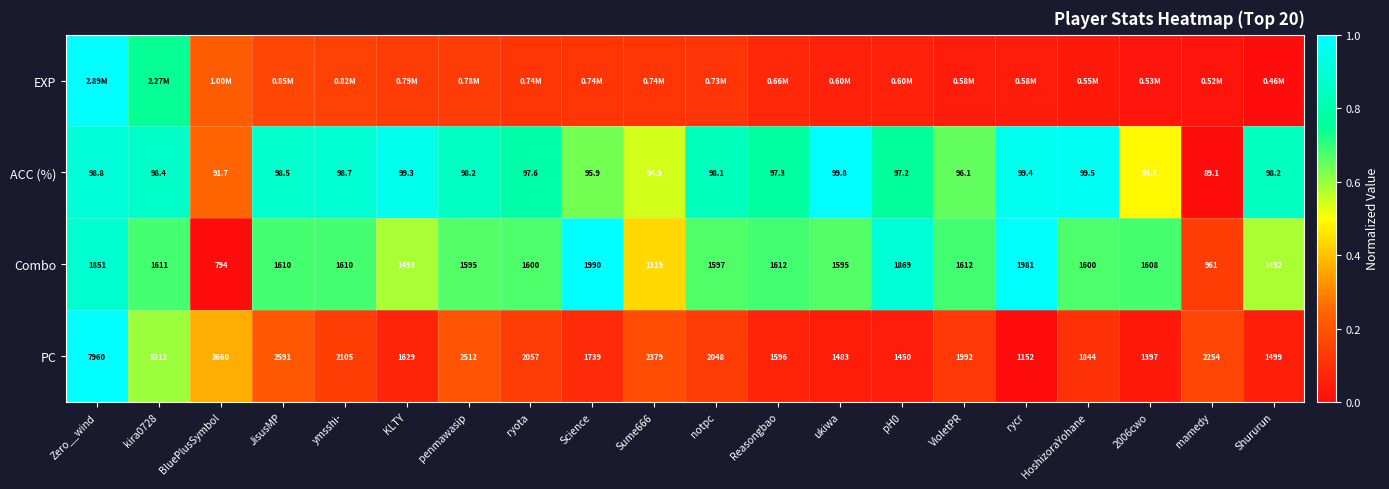

Which category has the highest value across all series?

Zero__wind